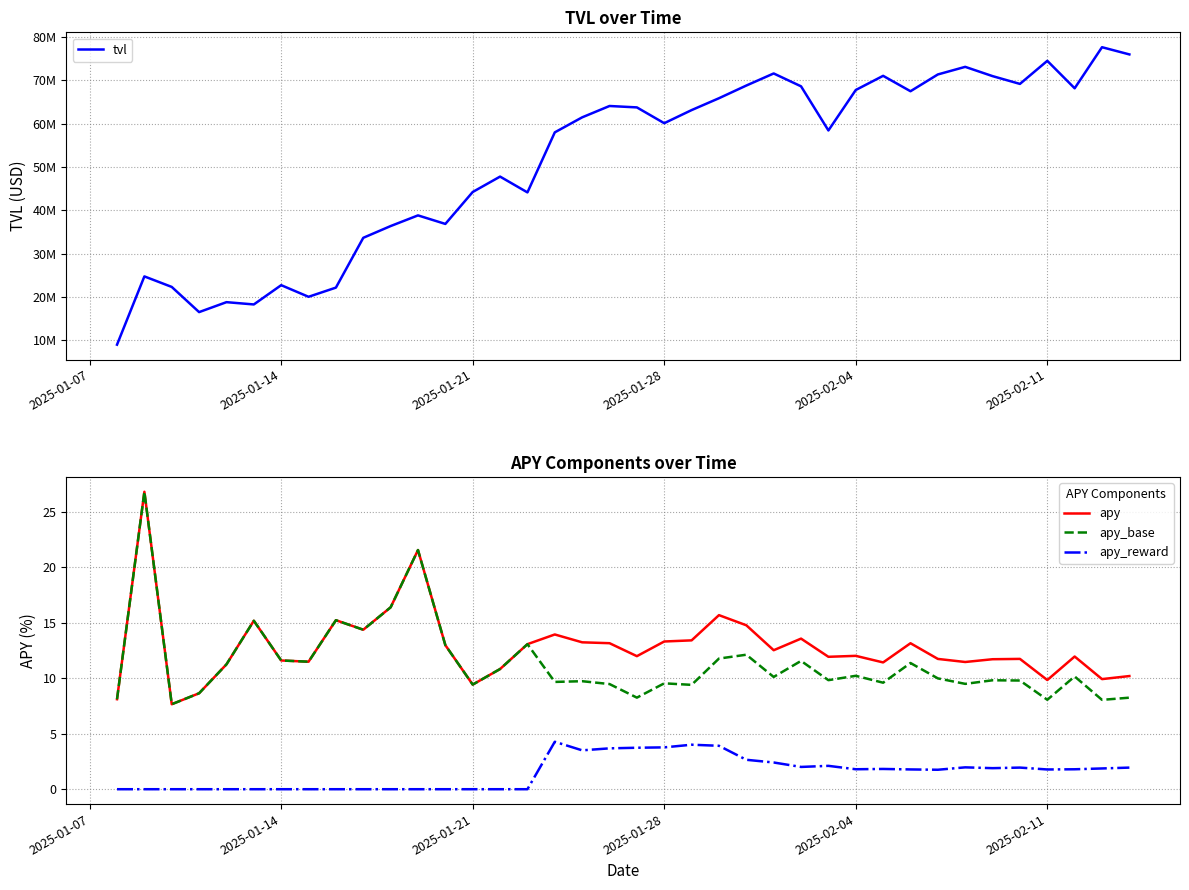

True or false: apy_reward and apy intersect in this chart.

False